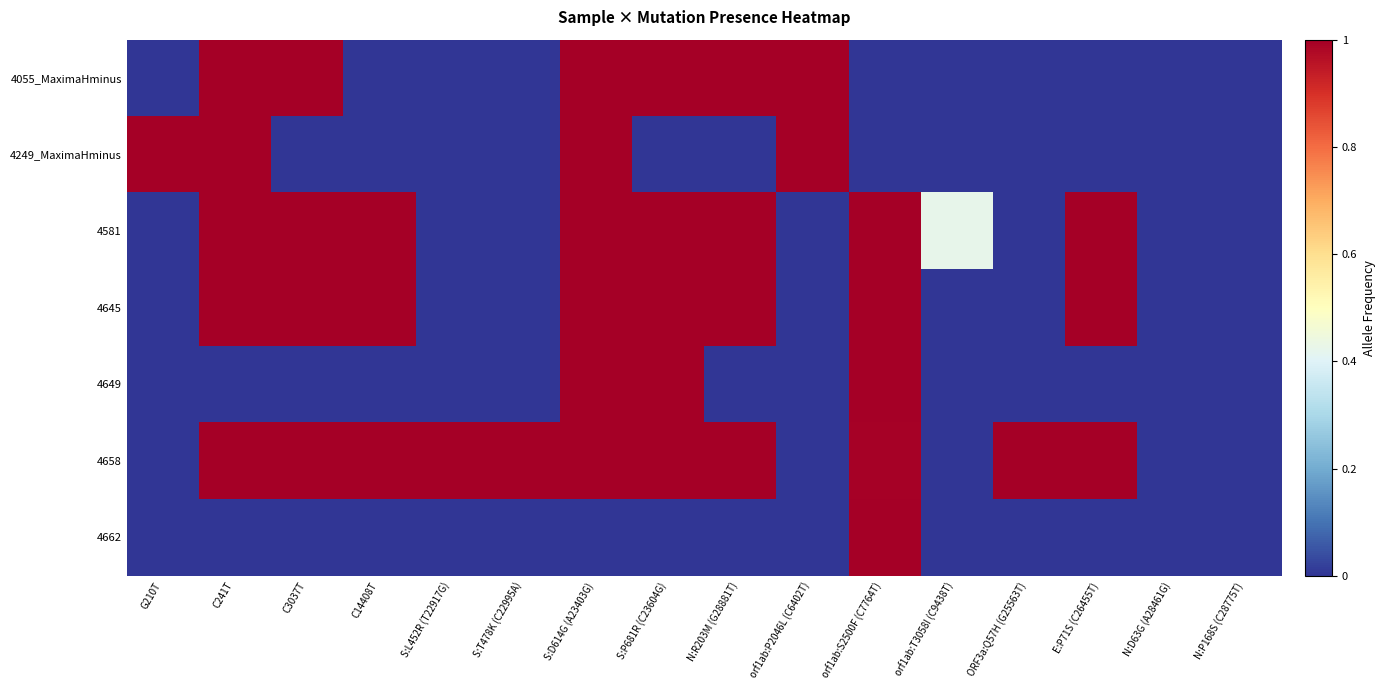

Reading left to right, transcribe all the data shown in this chart.

4055_MaximaHminus: G210T=0.0	C241T=1.0	C3037T=1.0	C14408T=0.0	S:L452R (T22917G)=0.0	S:T478K (C22995A)=0.0	S:D614G (A23403G)=1.0	S:P681R (C23604G)=1.0	N:R203M (G28881T)=1.0	orf1ab:P2046L (C6402T)=1.0	orf1ab:S2500F (C7764T)=0.0	orf1ab:T3058I (C9438T)=0.0	ORF3a:Q57H (G25563T)=0.0	E:P71S (C26455T)=0.0	N:D63G (A28461G)=0.0	N:P168S (C28775T)=0.0
4249_MaximaHminus: G210T=1.0	C241T=1.0	C3037T=0.0	C14408T=0.0	S:L452R (T22917G)=0.0	S:T478K (C22995A)=0.0	S:D614G (A23403G)=1.0	S:P681R (C23604G)=0.0	N:R203M (G28881T)=0.0	orf1ab:P2046L (C6402T)=1.0	orf1ab:S2500F (C7764T)=0.0	orf1ab:T3058I (C9438T)=0.0	ORF3a:Q57H (G25563T)=0.0	E:P71S (C26455T)=0.0	N:D63G (A28461G)=0.0	N:P168S (C28775T)=0.0
4581: G210T=0.0	C241T=1.0	C3037T=1.0	C14408T=1.0	S:L452R (T22917G)=0.0	S:T478K (C22995A)=0.0	S:D614G (A23403G)=1.0	S:P681R (C23604G)=1.0	N:R203M (G28881T)=1.0	orf1ab:P2046L (C6402T)=0.0	orf1ab:S2500F (C7764T)=1.0	orf1ab:T3058I (C9438T)=0.4	ORF3a:Q57H (G25563T)=0.0	E:P71S (C26455T)=1.0	N:D63G (A28461G)=0.0	N:P168S (C28775T)=0.0
4645: G210T=0.0	C241T=1.0	C3037T=1.0	C14408T=1.0	S:L452R (T22917G)=0.0	S:T478K (C22995A)=0.0	S:D614G (A23403G)=1.0	S:P681R (C23604G)=1.0	N:R203M (G28881T)=1.0	orf1ab:P2046L (C6402T)=0.0	orf1ab:S2500F (C7764T)=1.0	orf1ab:T3058I (C9438T)=0.0	ORF3a:Q57H (G25563T)=0.0	E:P71S (C26455T)=1.0	N:D63G (A28461G)=0.0	N:P168S (C28775T)=0.0
4649: G210T=0.0	C241T=0.0	C3037T=0.0	C14408T=0.0	S:L452R (T22917G)=0.0	S:T478K (C22995A)=0.0	S:D614G (A23403G)=1.0	S:P681R (C23604G)=1.0	N:R203M (G28881T)=0.0	orf1ab:P2046L (C6402T)=0.0	orf1ab:S2500F (C7764T)=1.0	orf1ab:T3058I (C9438T)=0.0	ORF3a:Q57H (G25563T)=0.0	E:P71S (C26455T)=0.0	N:D63G (A28461G)=0.0	N:P168S (C28775T)=0.0
4658: G210T=0.0	C241T=1.0	C3037T=1.0	C14408T=1.0	S:L452R (T22917G)=1.0	S:T478K (C22995A)=1.0	S:D614G (A23403G)=1.0	S:P681R (C23604G)=1.0	N:R203M (G28881T)=1.0	orf1ab:P2046L (C6402T)=0.0	orf1ab:S2500F (C7764T)=1.0	orf1ab:T3058I (C9438T)=0.0	ORF3a:Q57H (G25563T)=1.0	E:P71S (C26455T)=1.0	N:D63G (A28461G)=0.0	N:P168S (C28775T)=0.0
4662: G210T=0.0	C241T=0.0	C3037T=0.0	C14408T=0.0	S:L452R (T22917G)=0.0	S:T478K (C22995A)=0.0	S:D614G (A23403G)=0.0	S:P681R (C23604G)=0.0	N:R203M (G28881T)=0.0	orf1ab:P2046L (C6402T)=0.0	orf1ab:S2500F (C7764T)=1.0	orf1ab:T3058I (C9438T)=0.0	ORF3a:Q57H (G25563T)=0.0	E:P71S (C26455T)=0.0	N:D63G (A28461G)=0.0	N:P168S (C28775T)=0.0